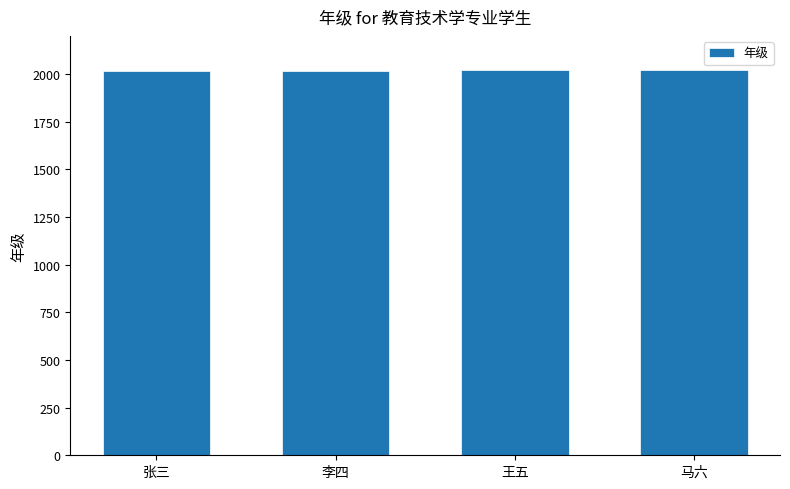

What is the sum of all values?

8074